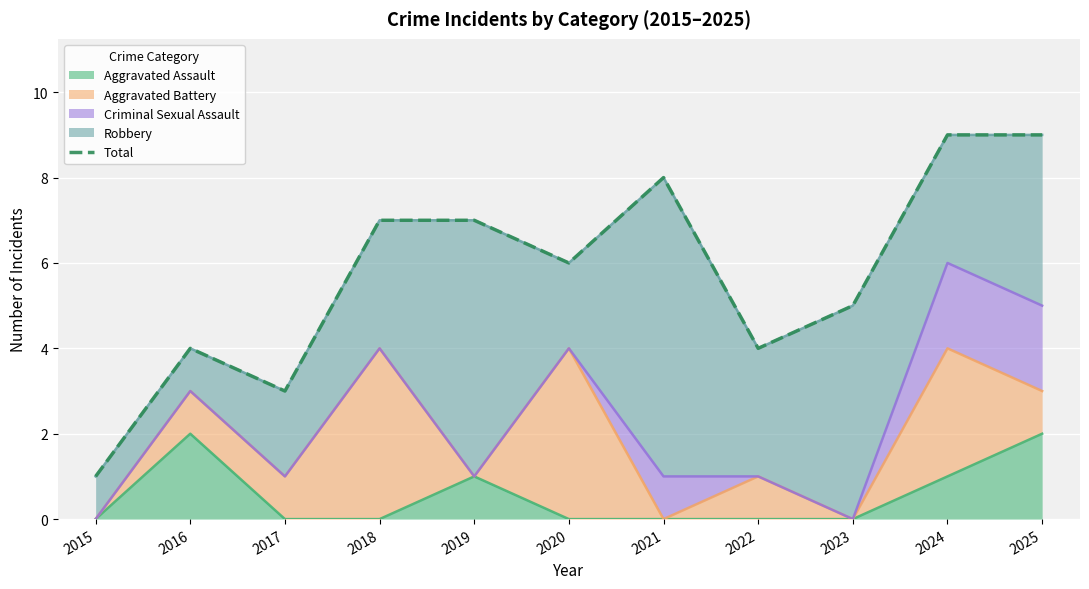

What is the minimum value shown in the chart?

1